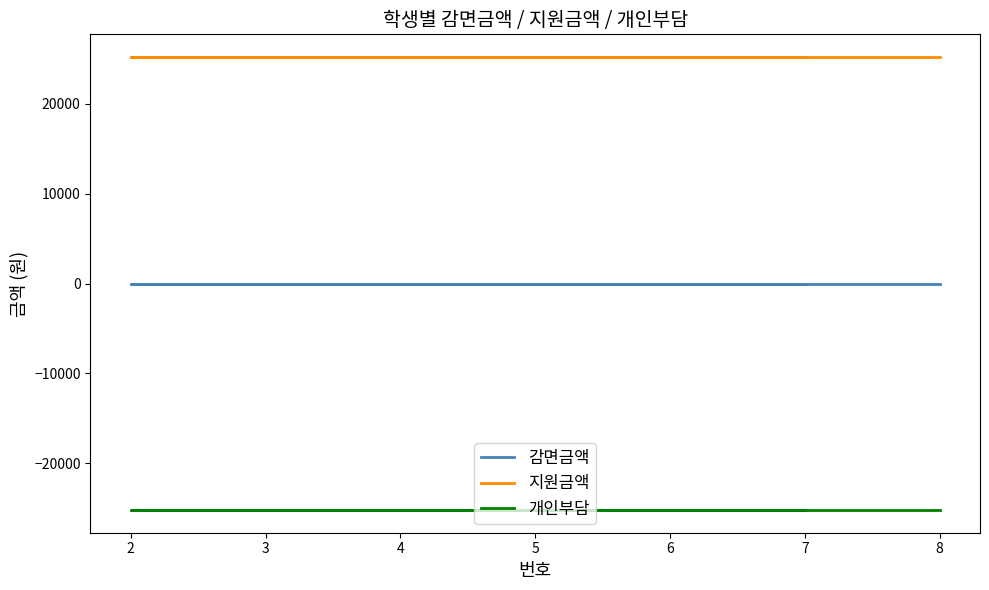

Rank the series at 6 from highest to lowest value.

지원금액, 감면금액, 개인부담